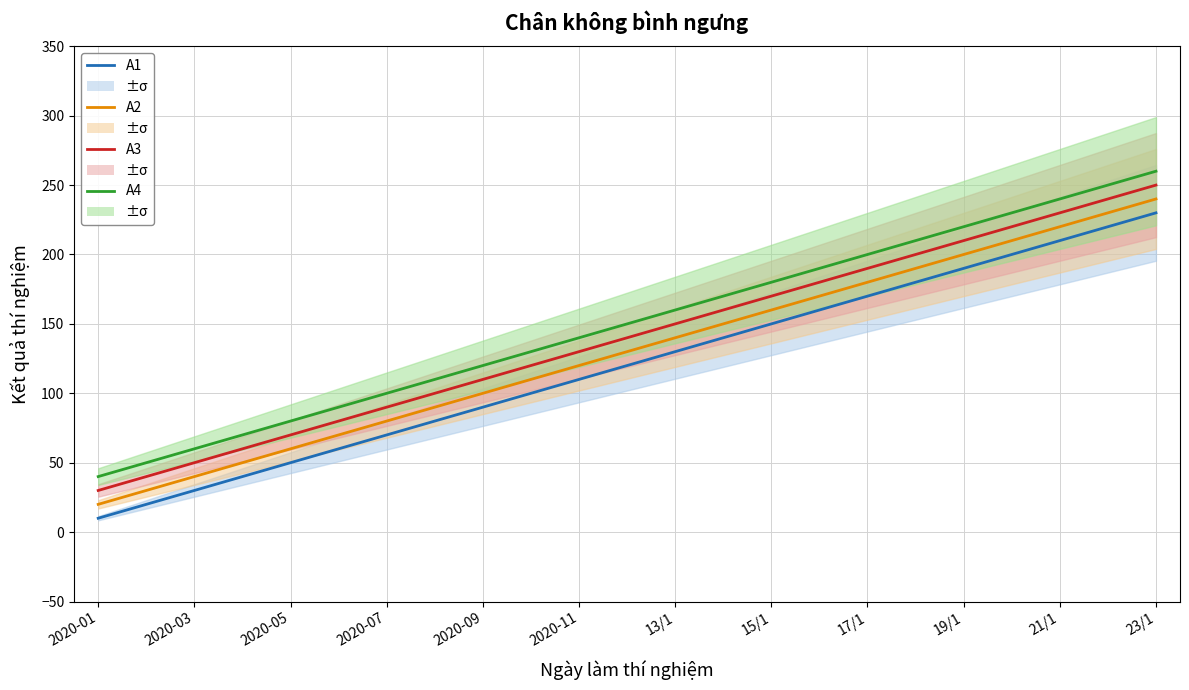

What is the average value of the A3 series?

140